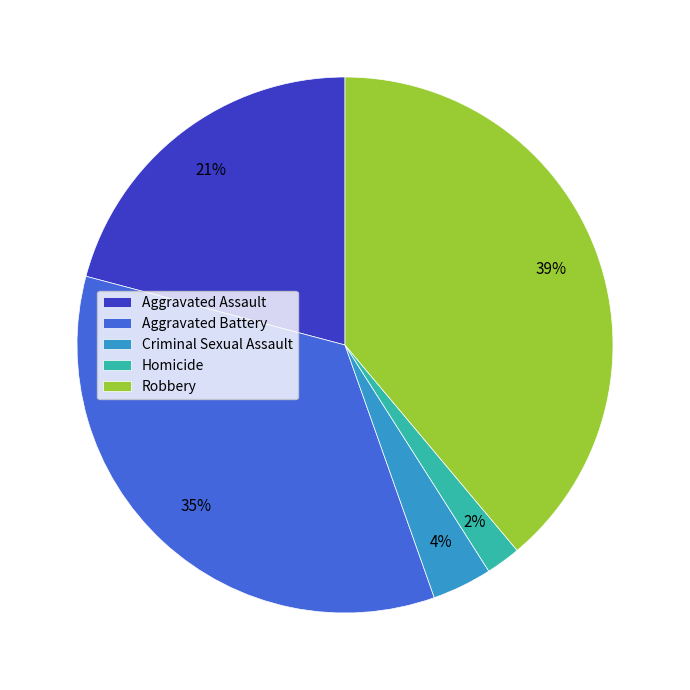

Which category has the biggest portion of the pie?

Robbery